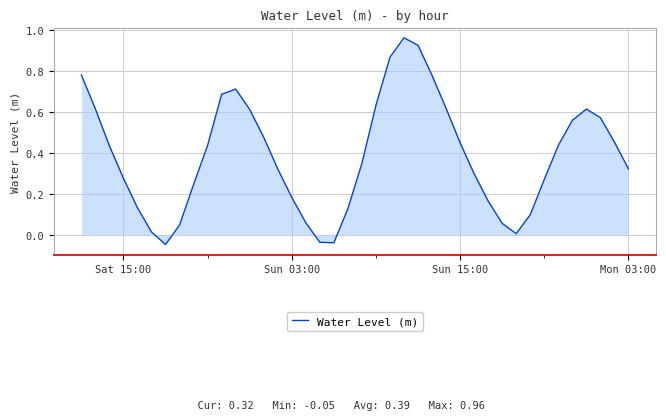

How many values are below 0?

3